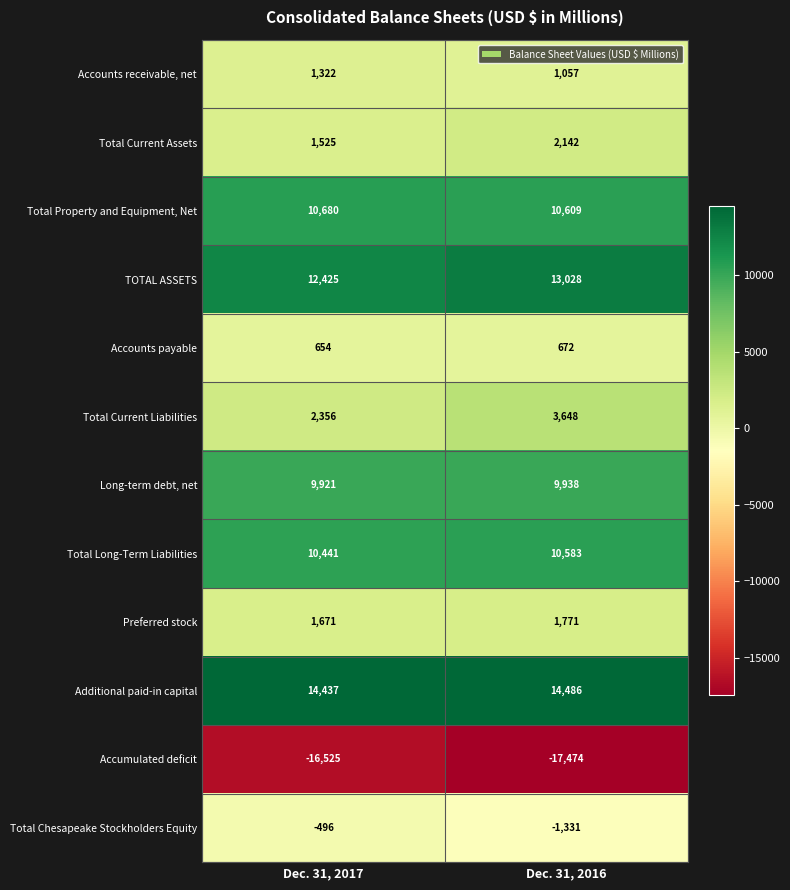

Which category has the lowest value in the Additional paid-in capital series?

Dec. 31, 2017